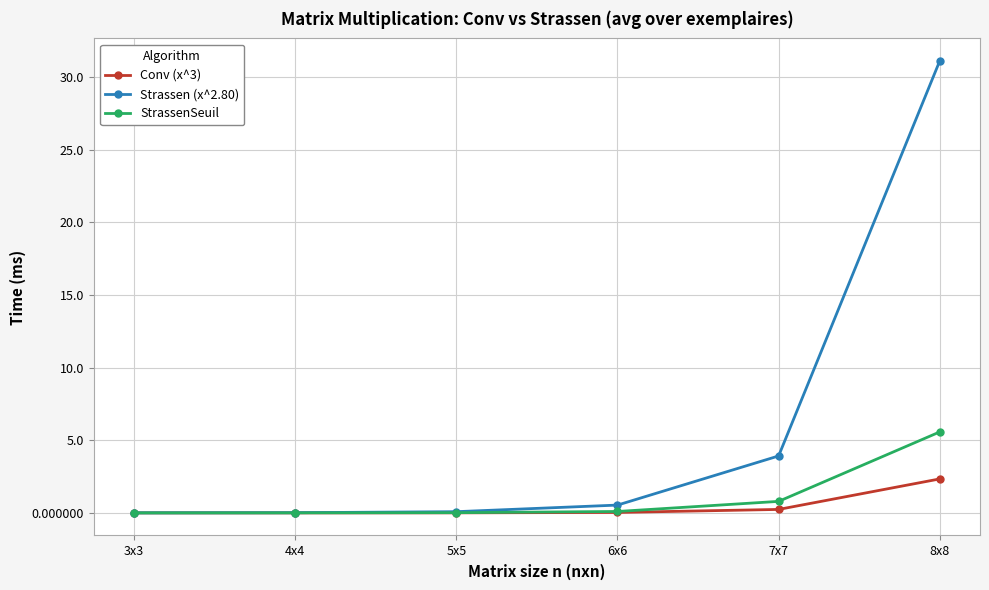

What is the label of the 4th point from the left?

6x6